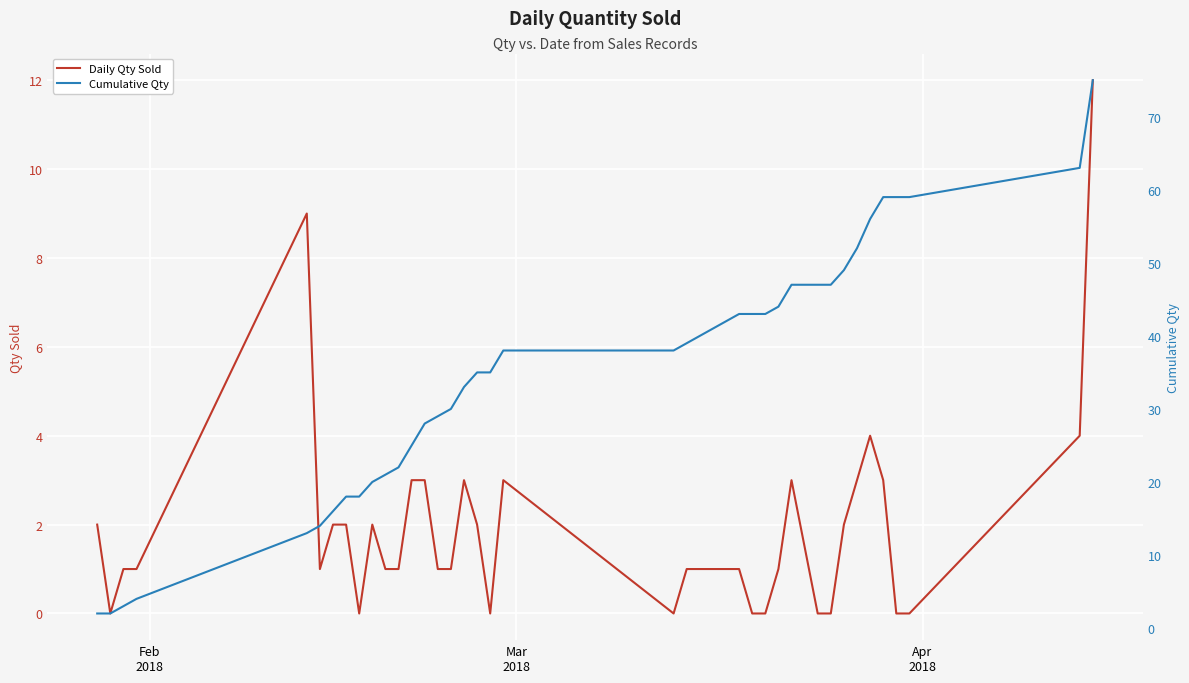

At which label does Cumulative Qty reach its minimum?

Feb
2018